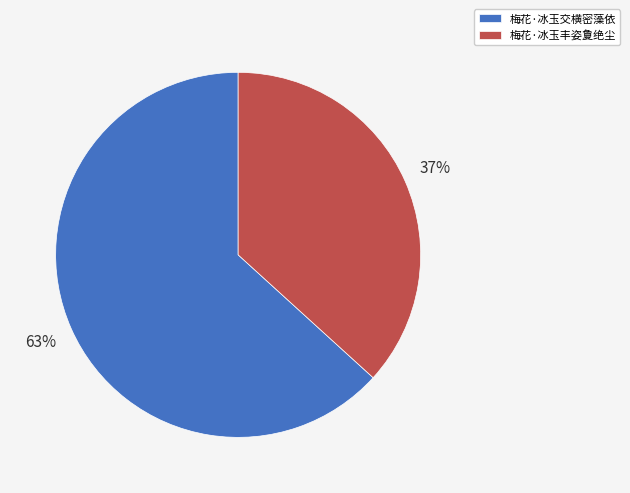

What is the largest slice in the pie chart?

梅花·冰玉交横密藻依